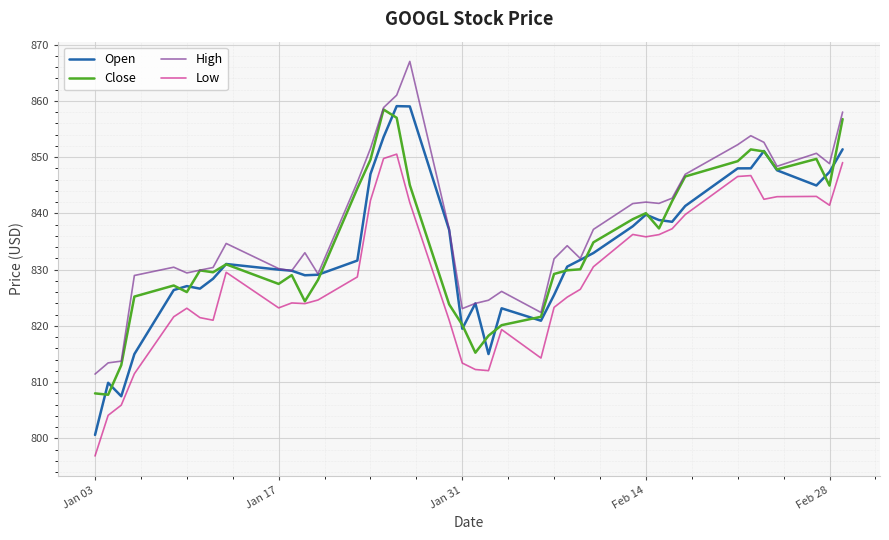

True or false: Low and High intersect in this chart.

False